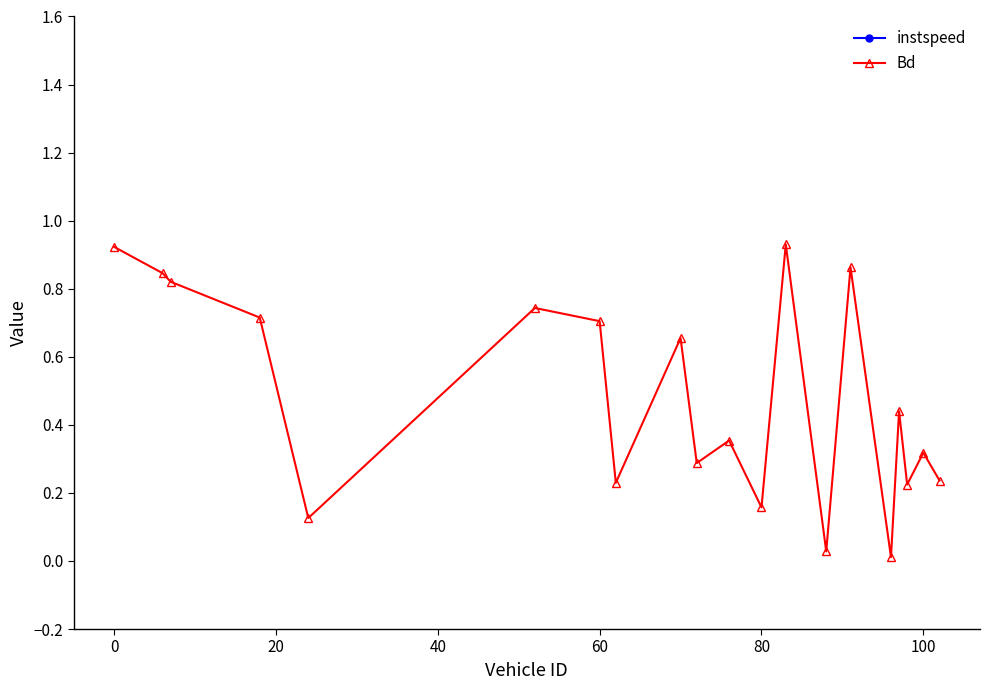

True or false: Bd has more than 0 points higher than both neighbors.

True